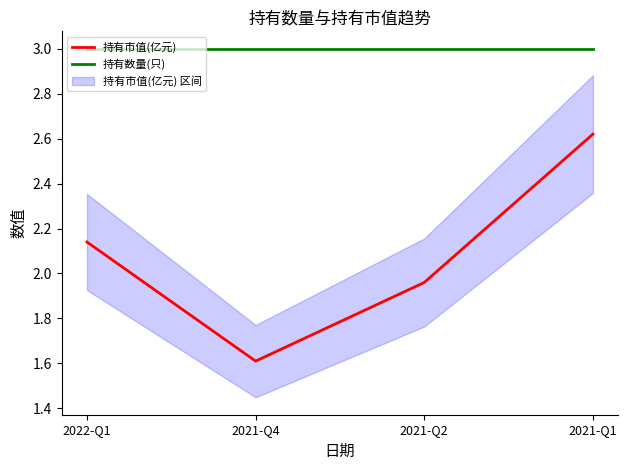

At which category is the sum across all series the highest?

2021-Q1